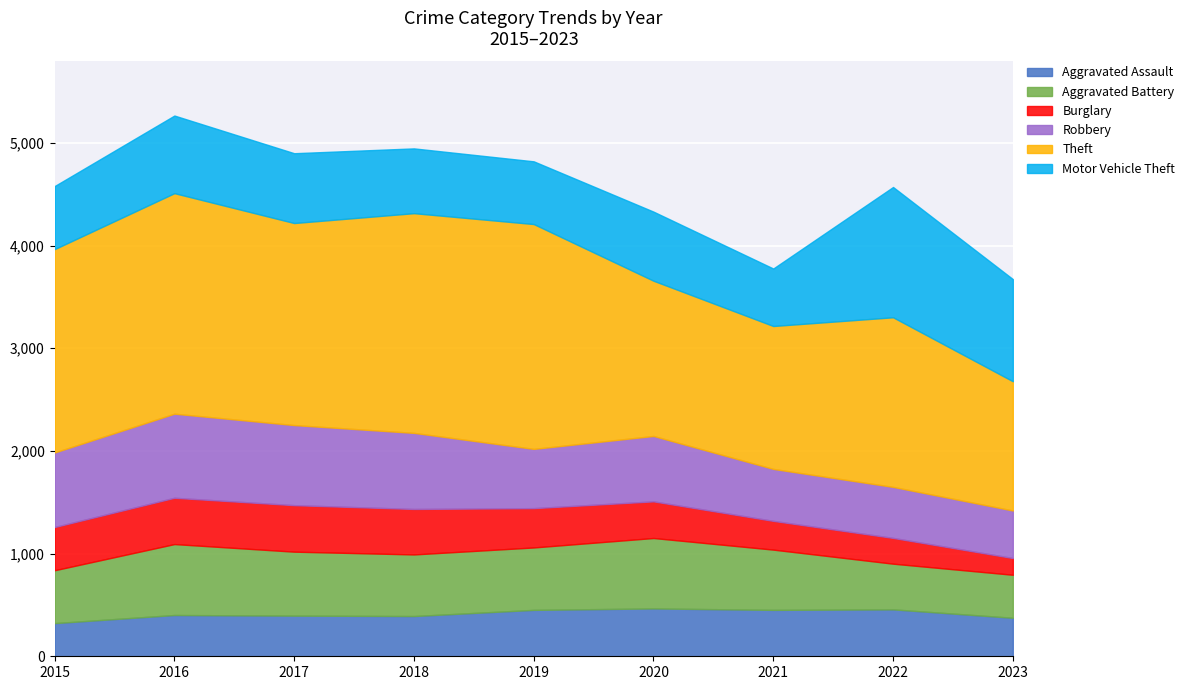

At 2019, list the series in order from smallest to largest.

Burglary, Aggravated Assault, Robbery, Aggravated Battery, Motor Vehicle Theft, Theft